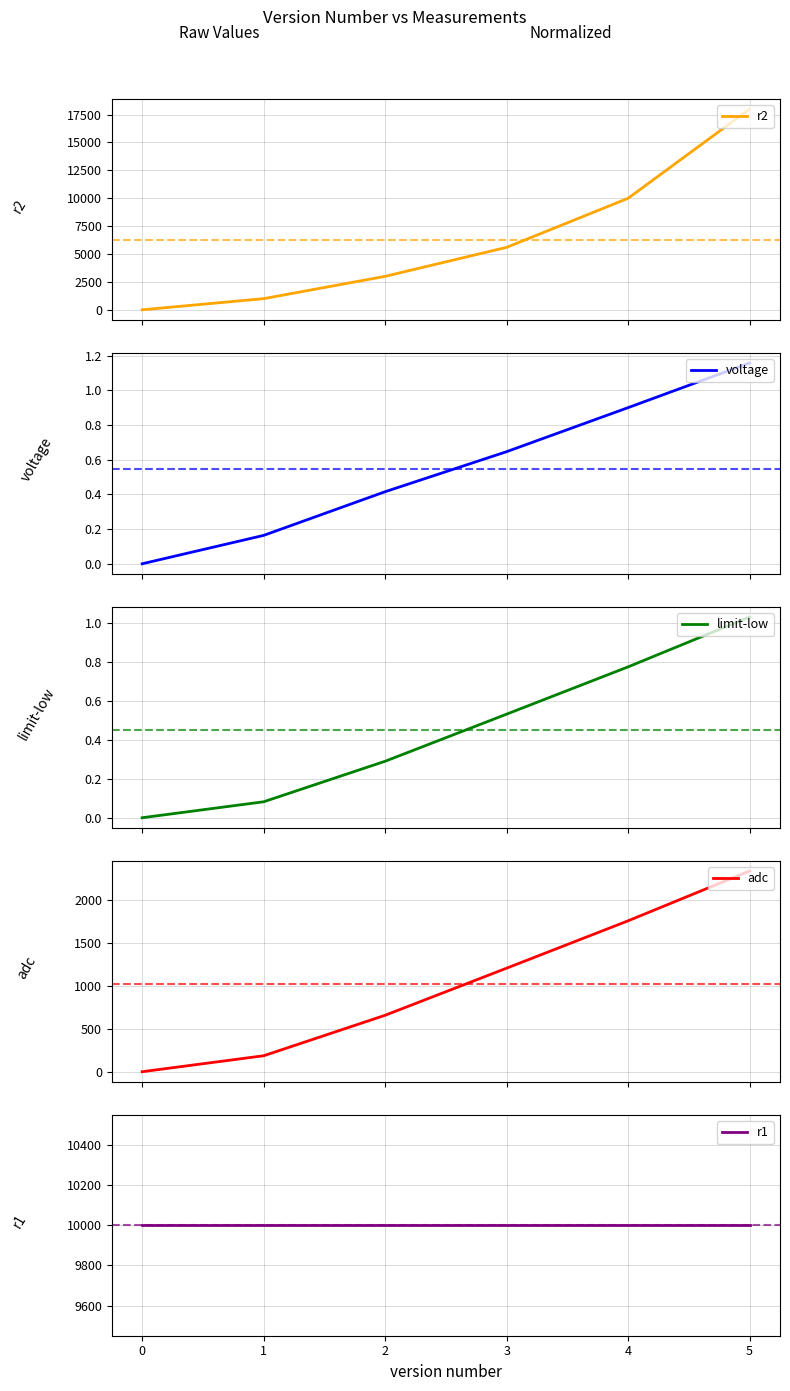

How many data points in adc are less than 1207?

3